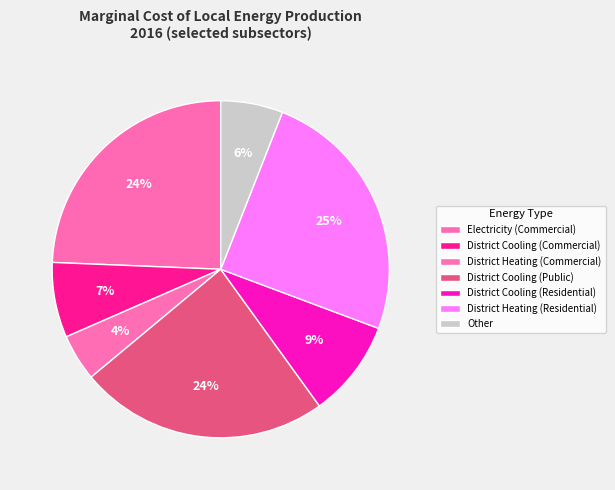

Count the number of slices in the pie.

7